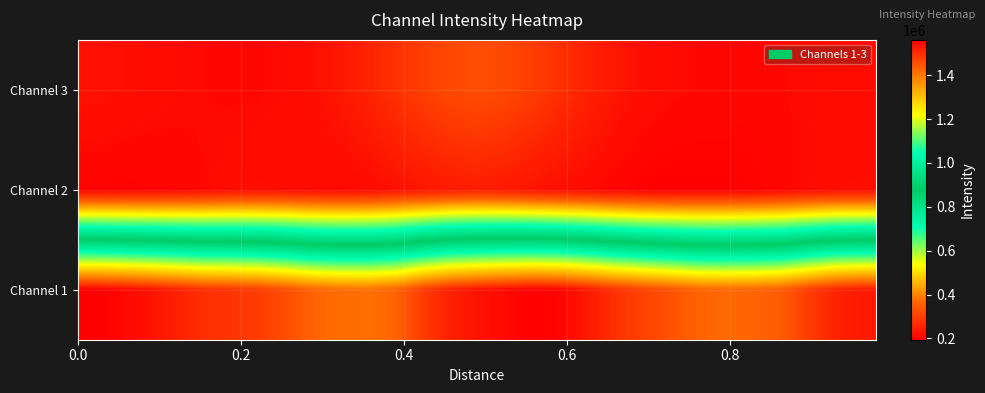

Reading right to left, extract all data points from this chart.

Channel 3: 216158.1	213841.6	211833.2	209924.4	208480.2	208265.5	209910.1	213021.5	220008.9	233200.4	252487.7	274869.7	297804.3	316977.3	325851.8	317408.2	299979.2	276857.2	253325.3	234219.7	220663.4	212712.4	209050.6	208616.7	210562.0	213520.5	217369.6	221386.4	225173.2
Channel 2: 218621.9	218417.5	212657.3	205768.0	199705.4	195981.9	194612.8	194195.1	197273.2	205097.1	213388.6	220251.9	228613.3	238193.0	243872.7	239811.6	232428.6	223481.4	213831.5	211195.7	212898.3	217649.0	219276.5	217014.8	210175.8	204728.7	201438.0	199573.1	201030.1
Channel 1: 1525939.3	1513850.4	1477983.7	1435866.5	1425054.9	1420581.1	1427070.3	1451370.5	1471692.2	1494868.0	1526658.5	1552284.4	1558127.5	1546896.8	1533982.4	1516440.7	1478618.2	1425462.7	1410777.2	1413338.6	1426469.6	1458238.3	1480314.8	1489770.9	1497633.3	1517934.0	1536235.2	1551433.0	1561086.5